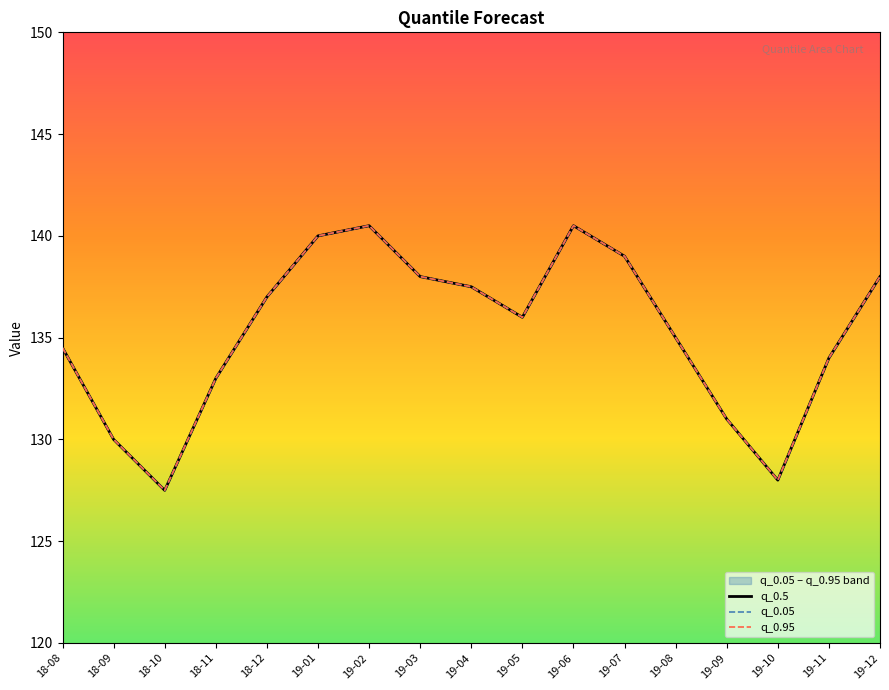

The value of q_0.5 at 19-10 is 128.0. True or false?

True